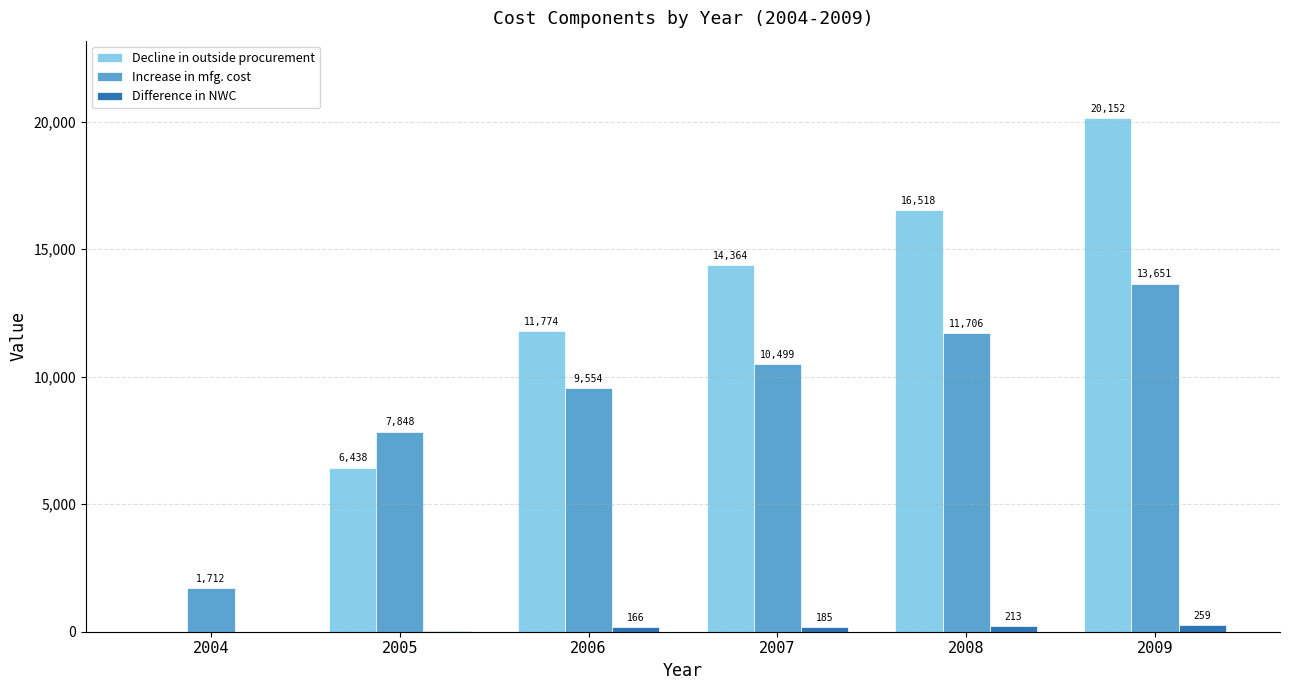

At which category is the sum across all series the highest?

2009